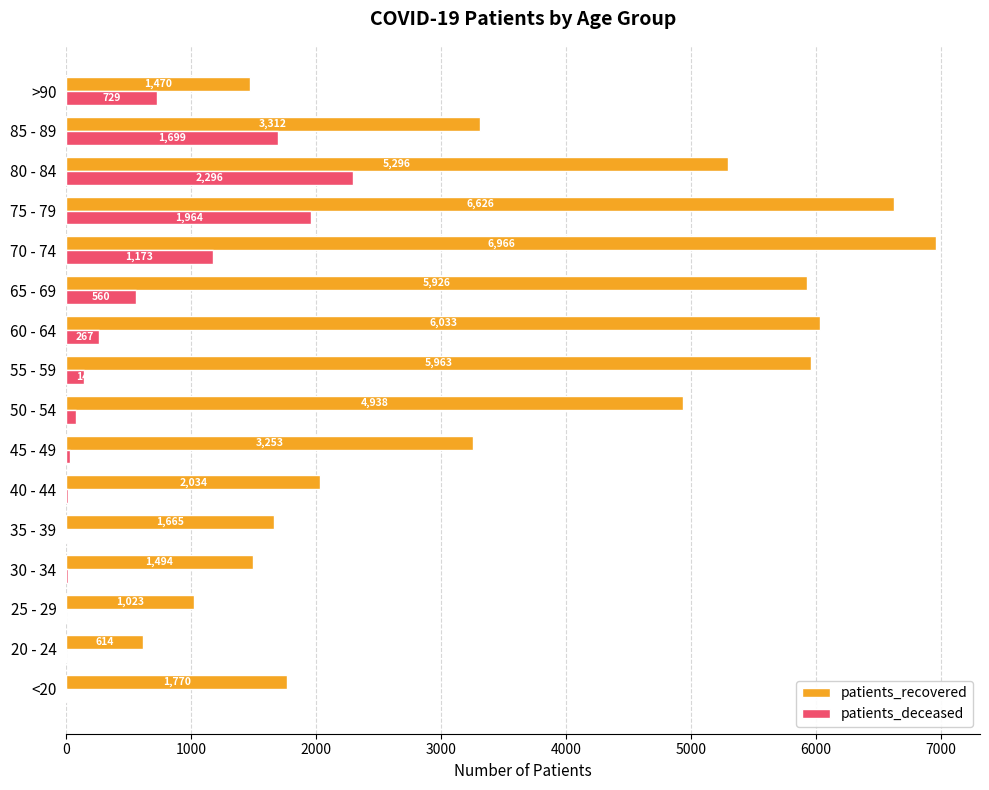

At which category is the sum across all series the highest?

75 - 79